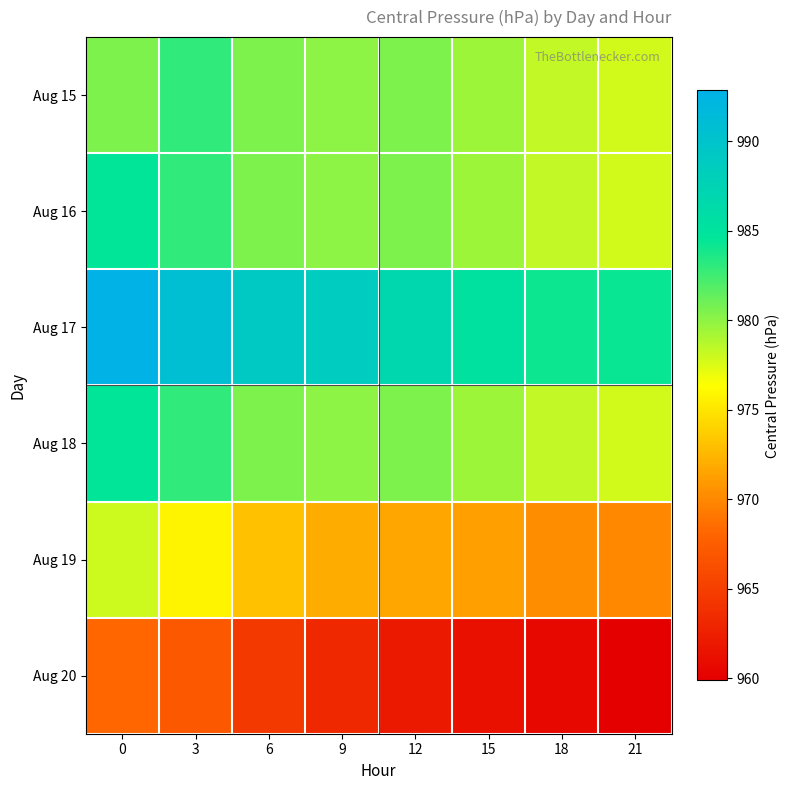

Which series has the largest range (max minus min)?

Aug 17